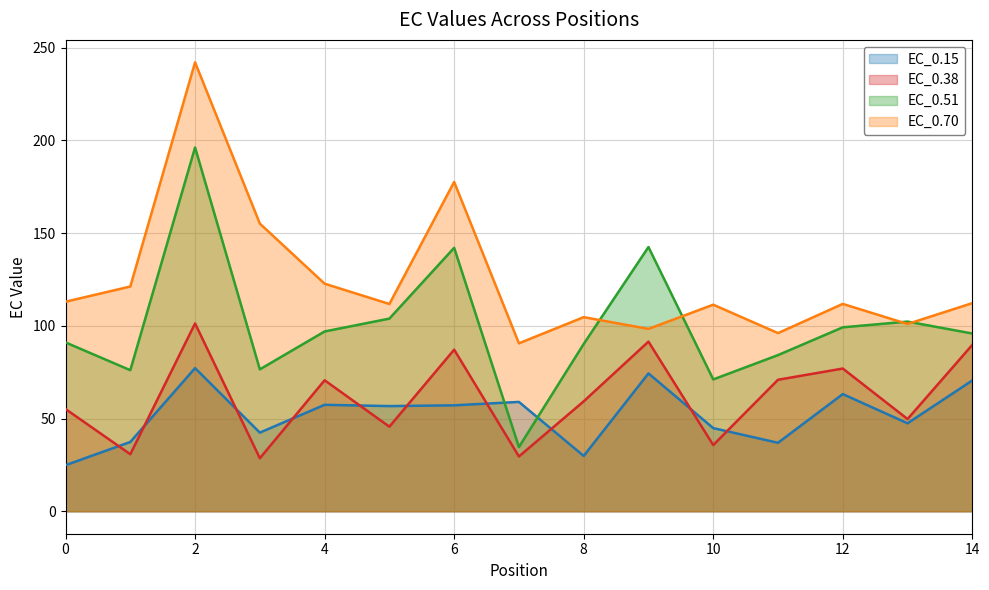

What is the difference between the maximum and minimum values in the EC_0.70 series?

151.5